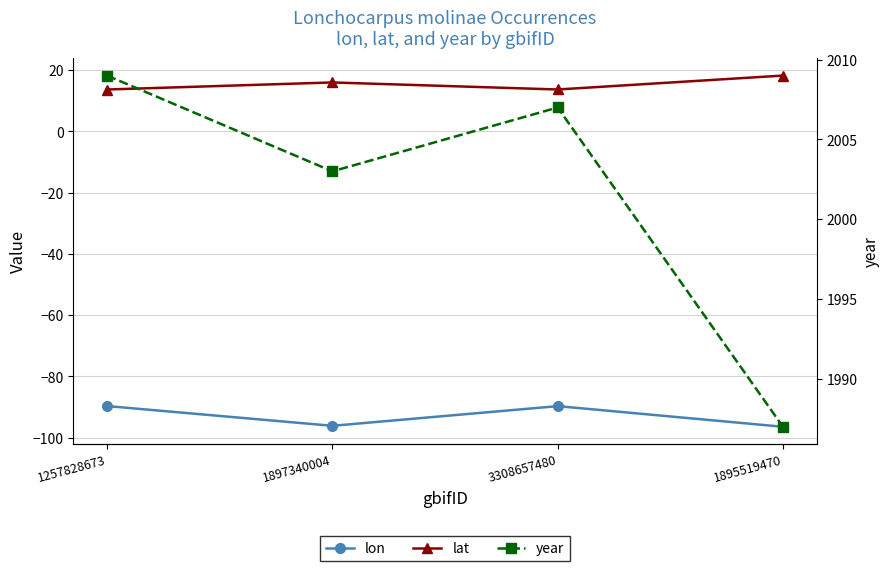

True or false: lat and lon cross at least once.

False